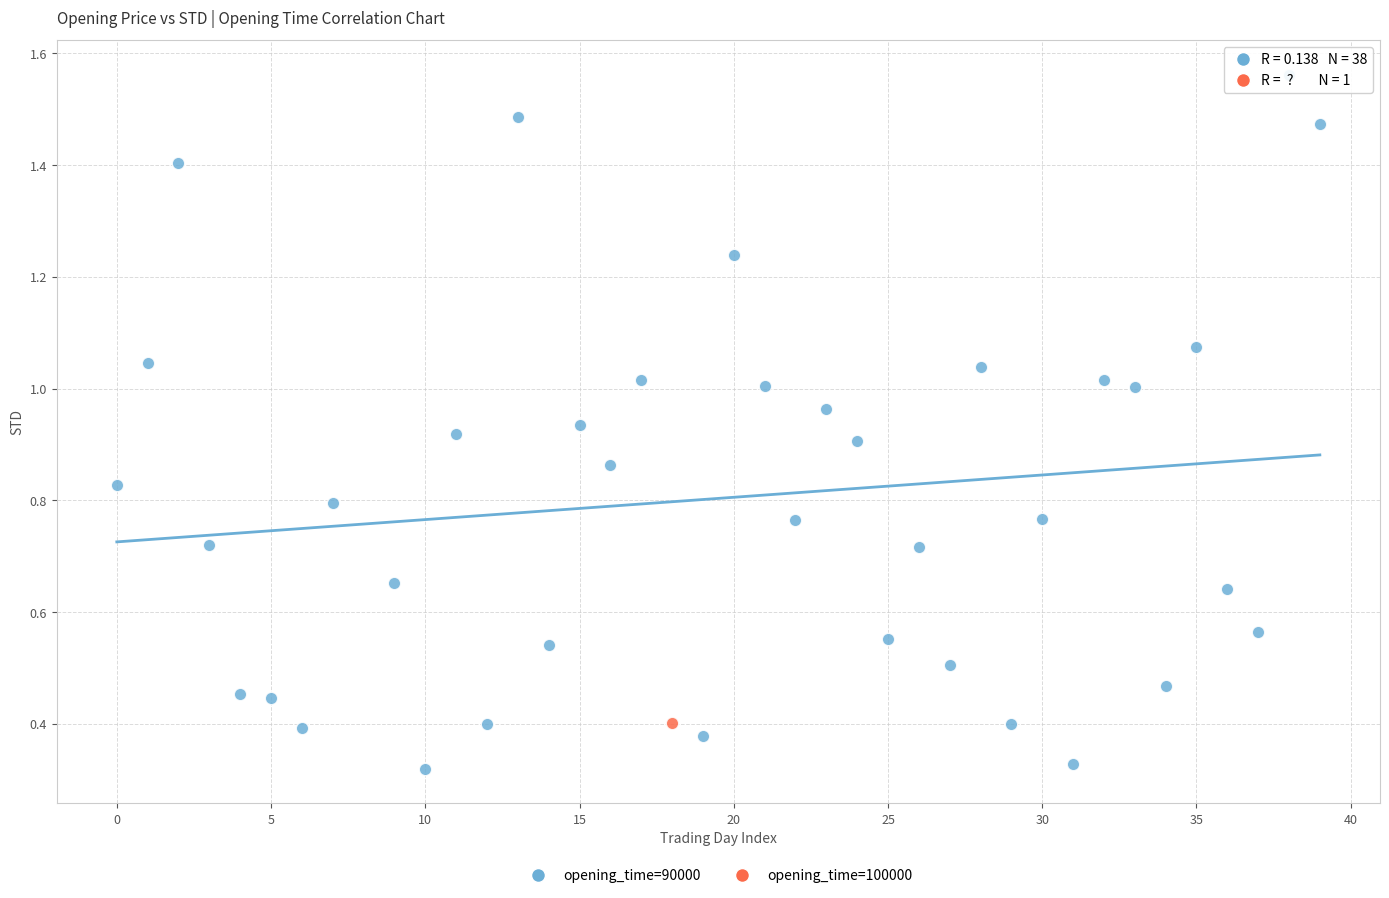

What are all the series names shown in the legend?

opening_time=90000, opening_time=100000